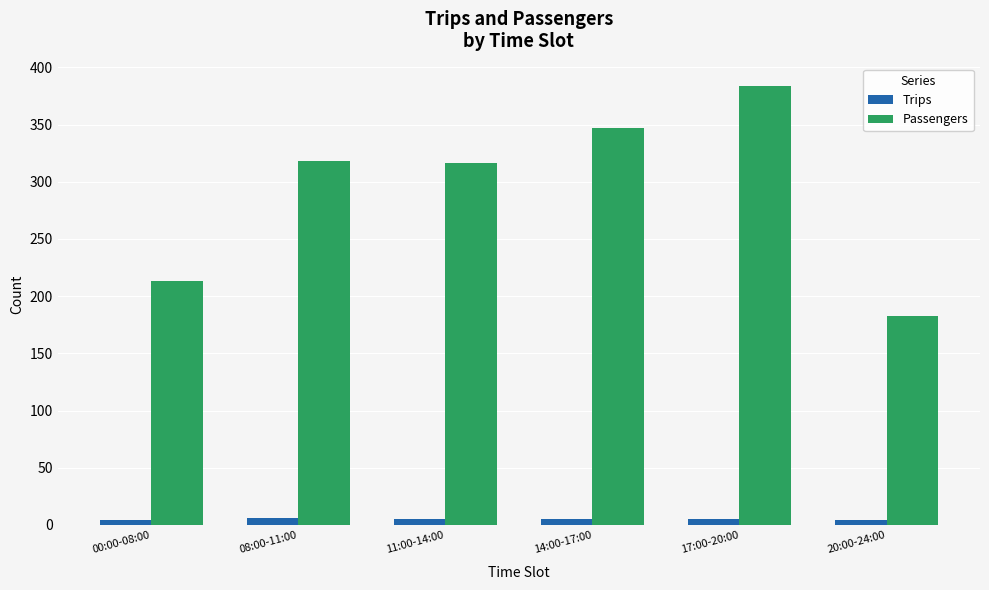

Which category has the lowest value in the Passengers series?

20:00-24:00